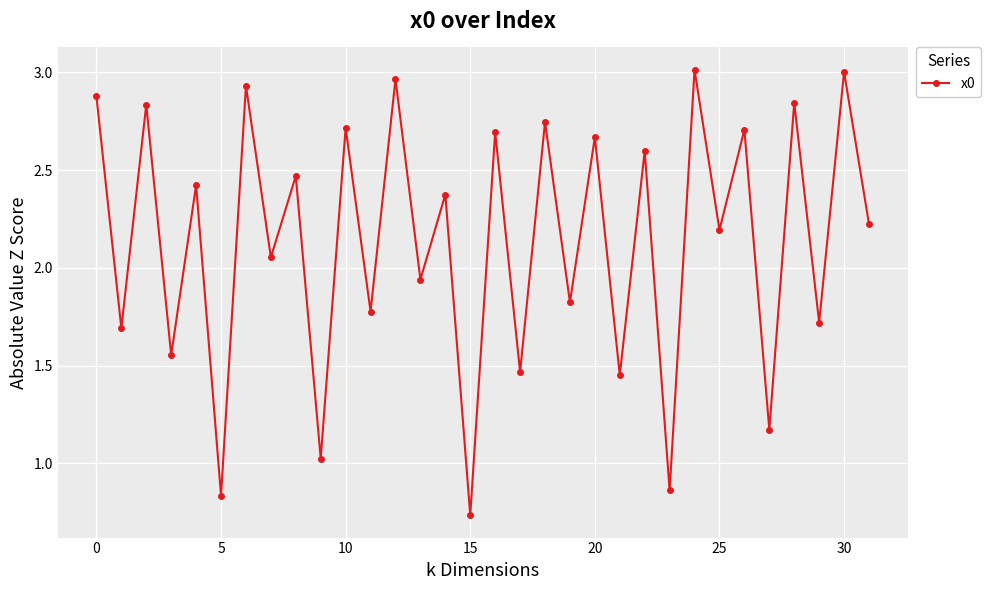

What is the difference between the maximum and minimum values?

2.3